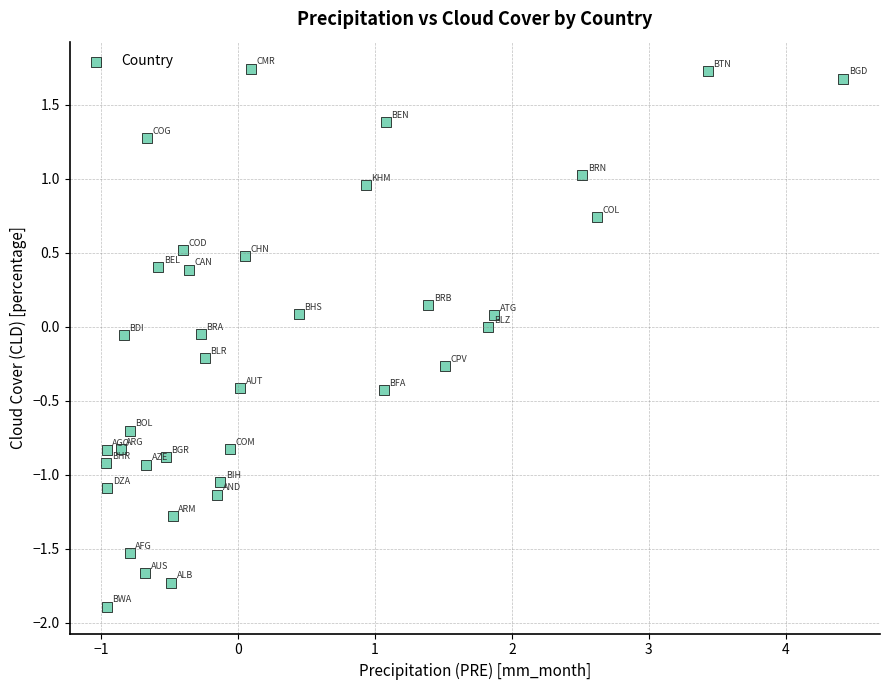

What is the range of X values (max minus min)?

5.4